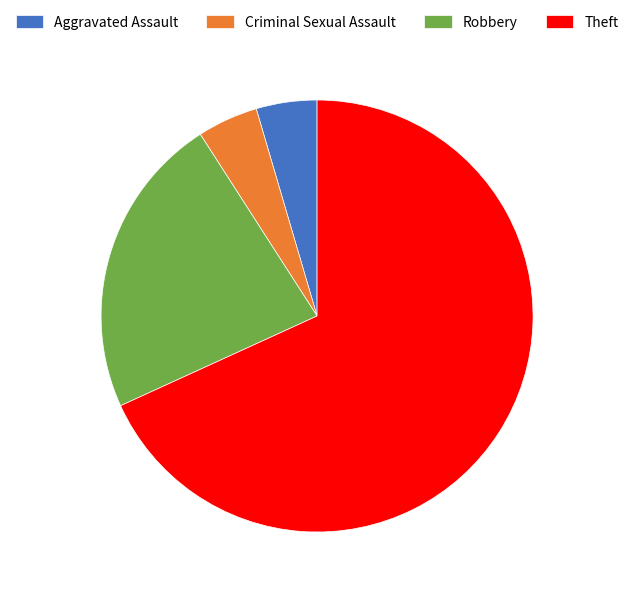

What is the majority slice?

Theft